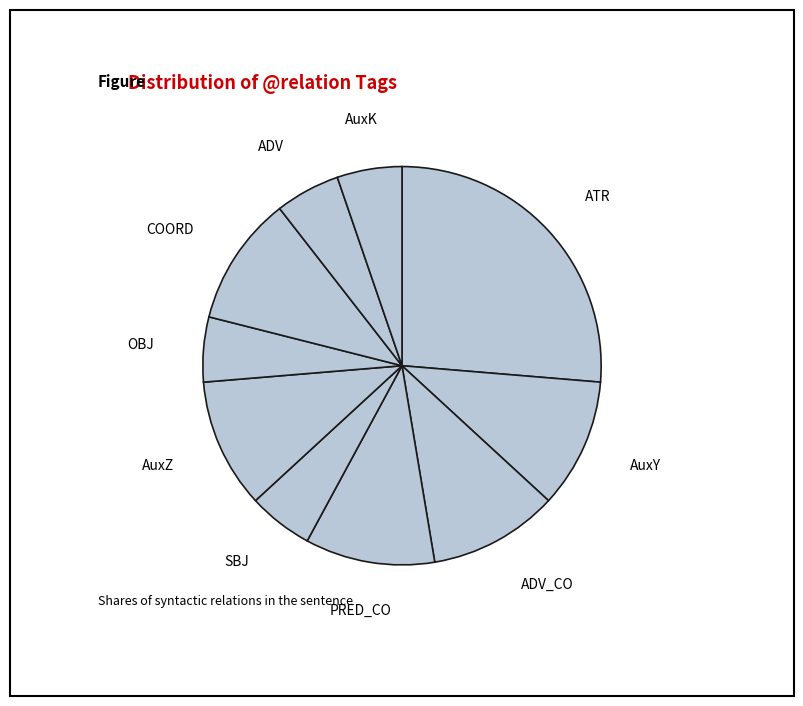

How many slices are in this pie chart?

10